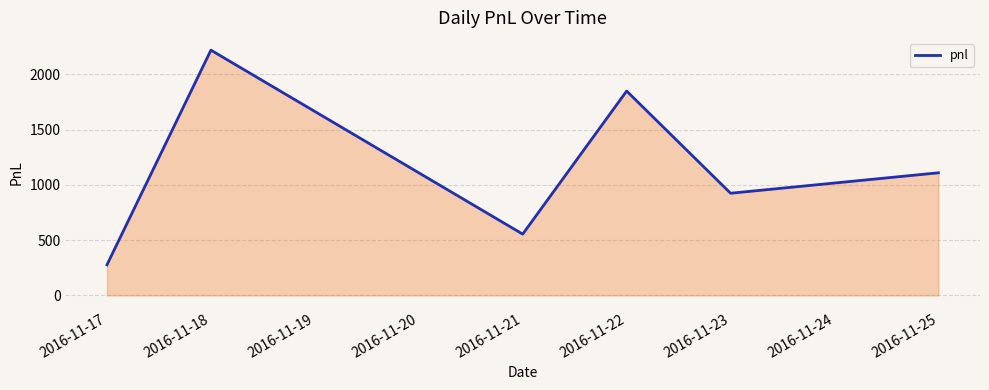

Reading left to right, list all the values displayed in this chart.

2016-11-17=277.5	2016-11-18=2220.0	2016-11-21=555.0	2016-11-22=1850.0	2016-11-23=925.0	2016-11-25=1110.0